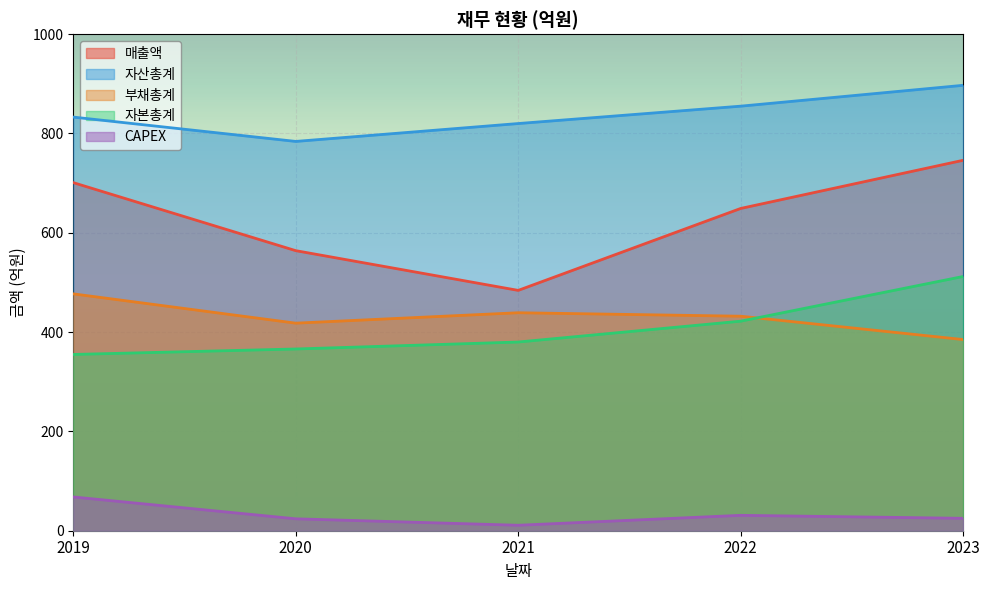

What are all the series names shown in the legend?

매출액, 자산총계, 부채총계, 자본총계, CAPEX